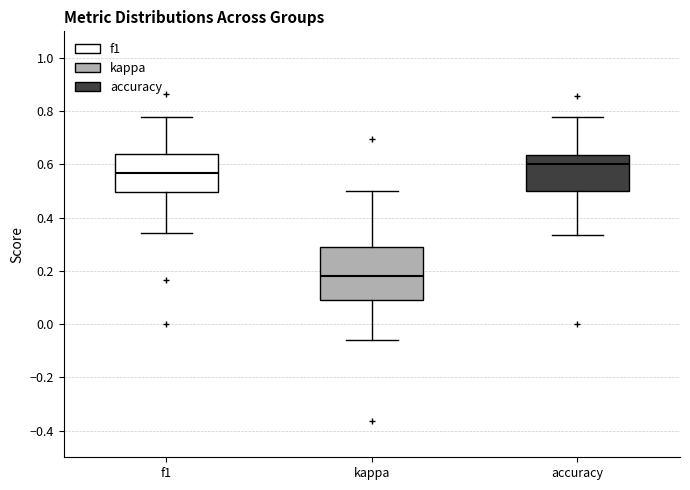

Where is the lower edge of the box for accuracy on the y-axis? The values are not printed on the chart, so give them approximately, as read against the axis.

0.50